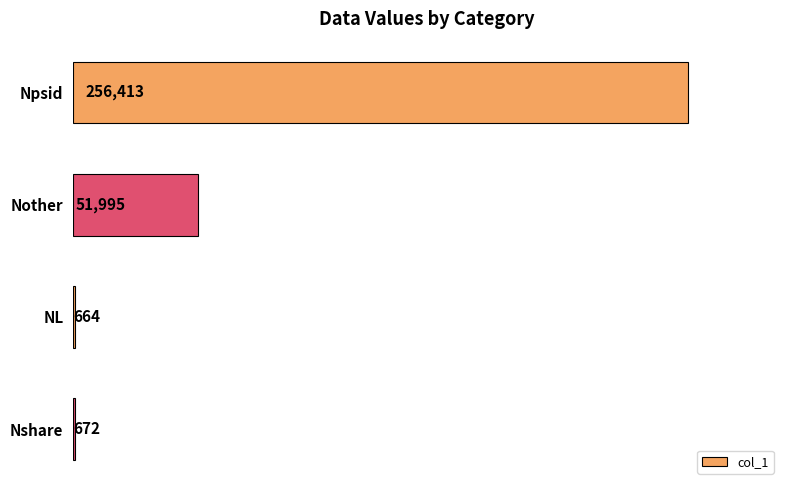

Is it true that the value at Nother is 51995?

True